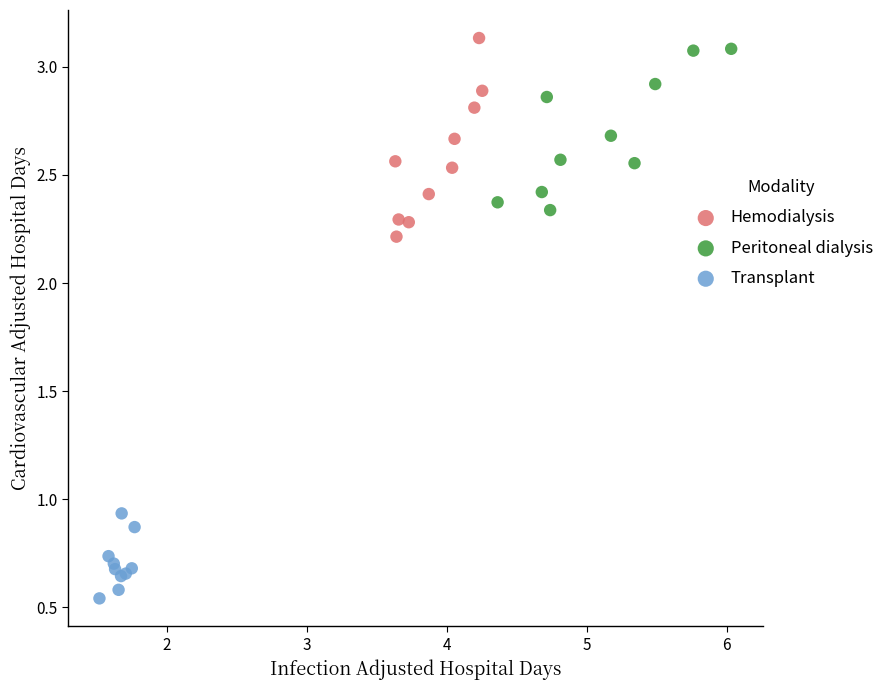

What are all the series names shown in the legend?

Hemodialysis, Peritoneal dialysis, Transplant